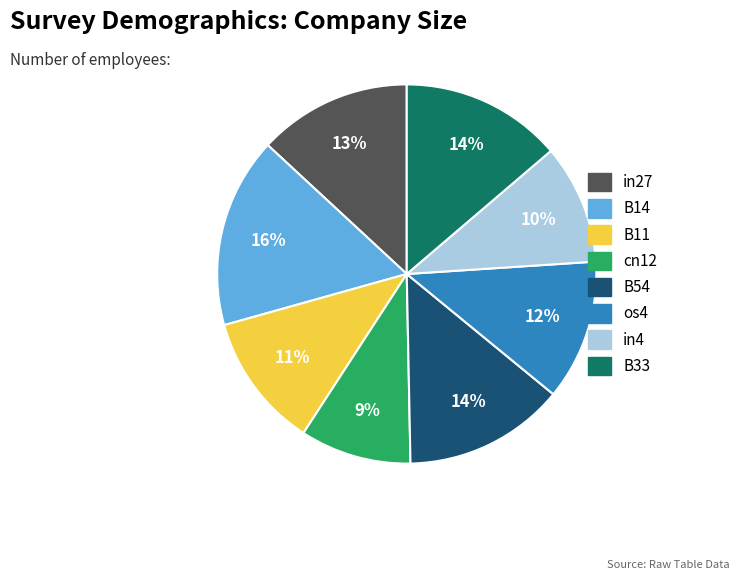

Count the number of slices in the pie.

8